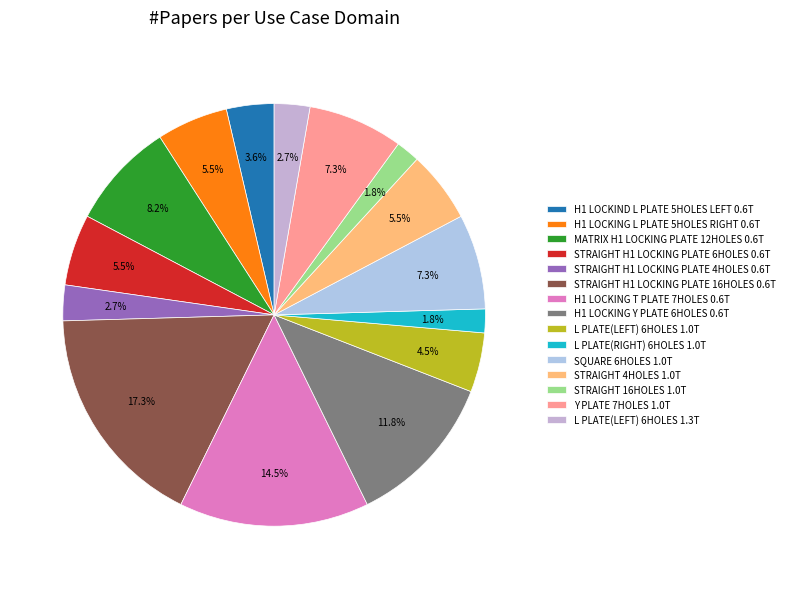

To the nearest percent, what percentage of the pie is Y PLATE 7HOLES 1.0T?

7%